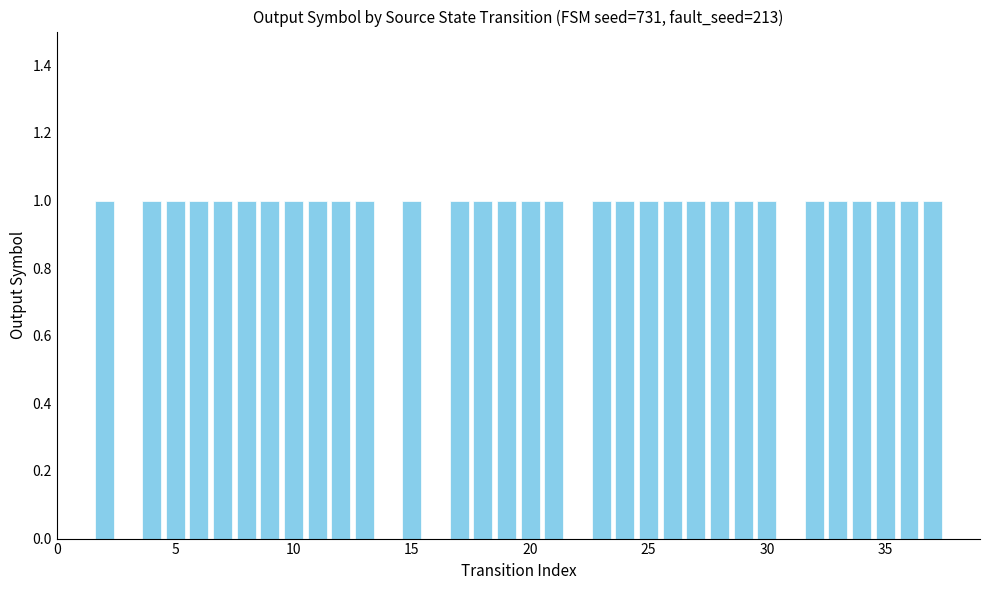

Reading right to left, what are all the values shown in this chart?

0	1	1	1	1	1	1	0	1	1	1	1	1	1	1	1	0	1	1	1	1	1	0	1	0	1	1	1	1	1	1	1	1	1	1	0	1	0